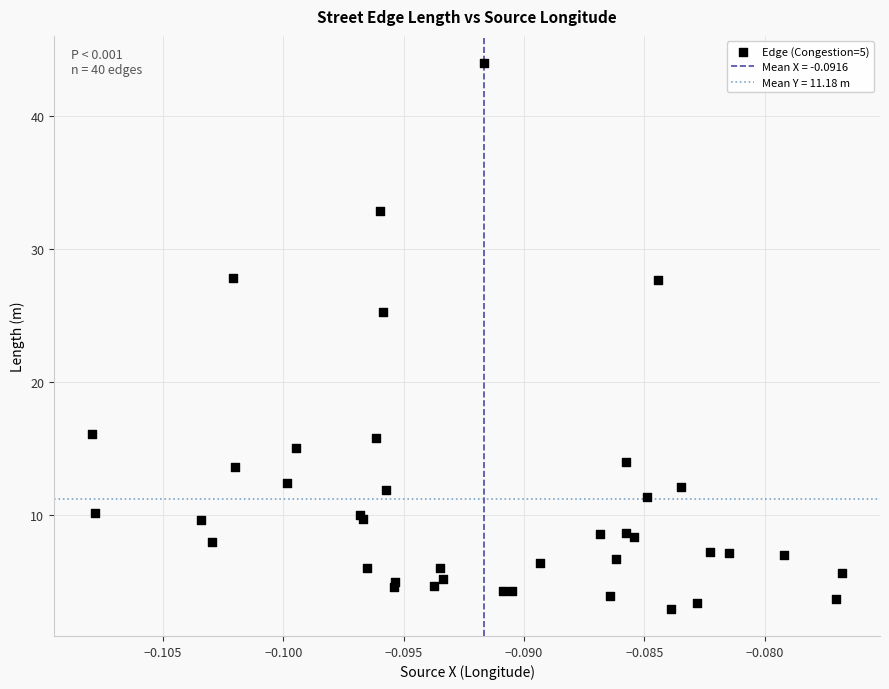

What Y value in the scatter plot is closest to 23?

25.3